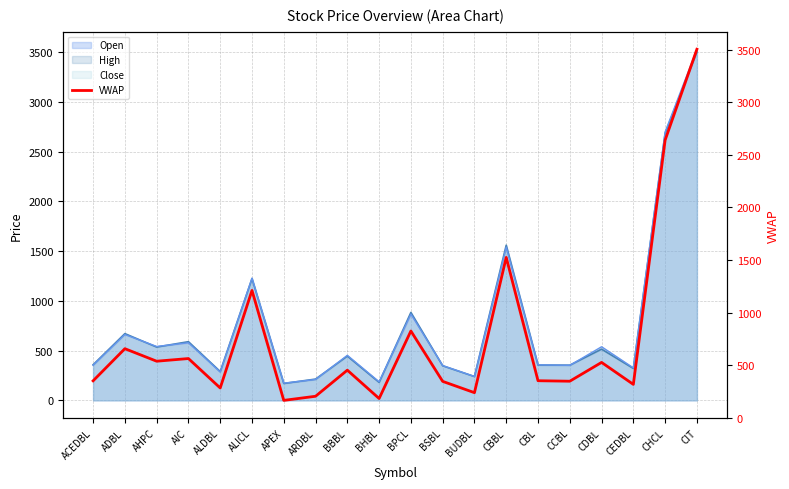

Does the chart have visible grid lines?

Yes